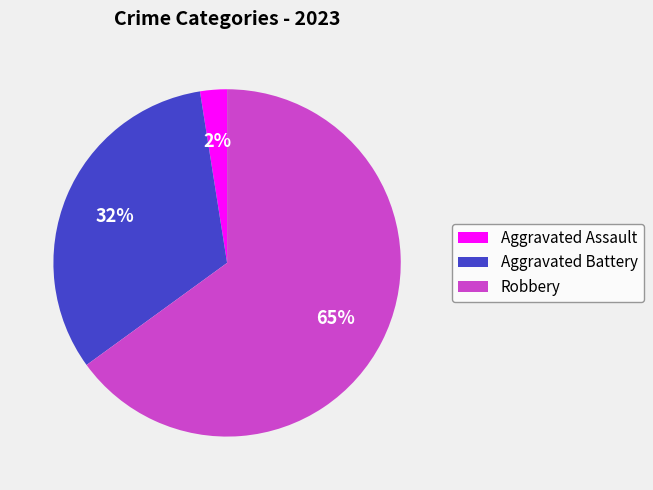

To the nearest percent, what is the combined percentage of Robbery and Aggravated Assault?

67%